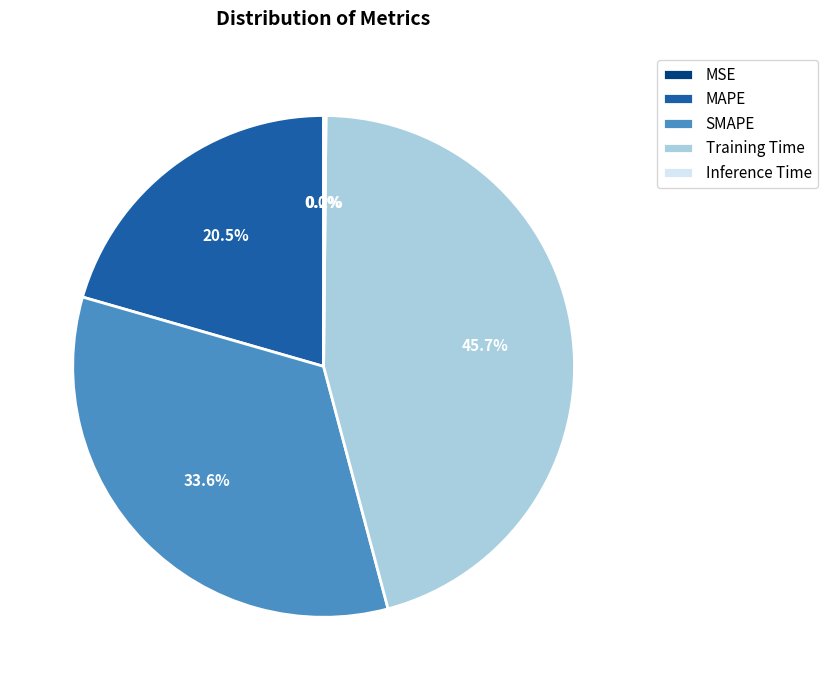

Is there a majority slice in this chart?

No